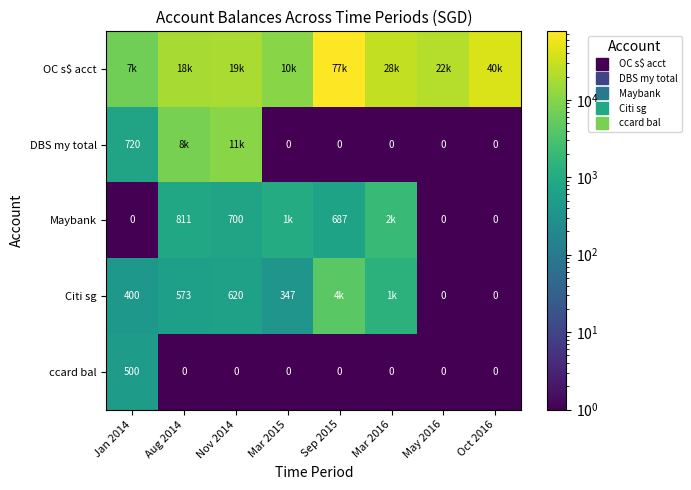

How many distinct data groups are displayed?

5